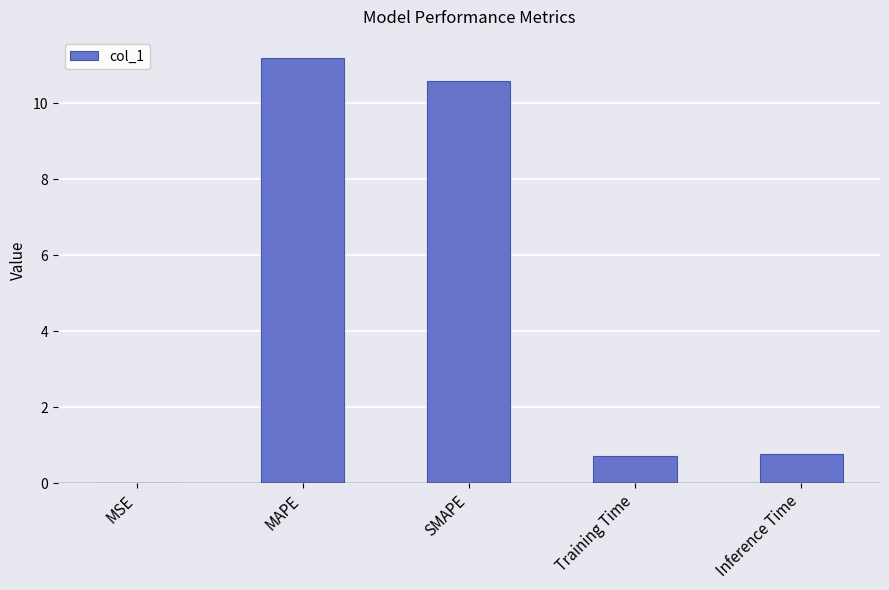

Count the number of data series in this chart.

1